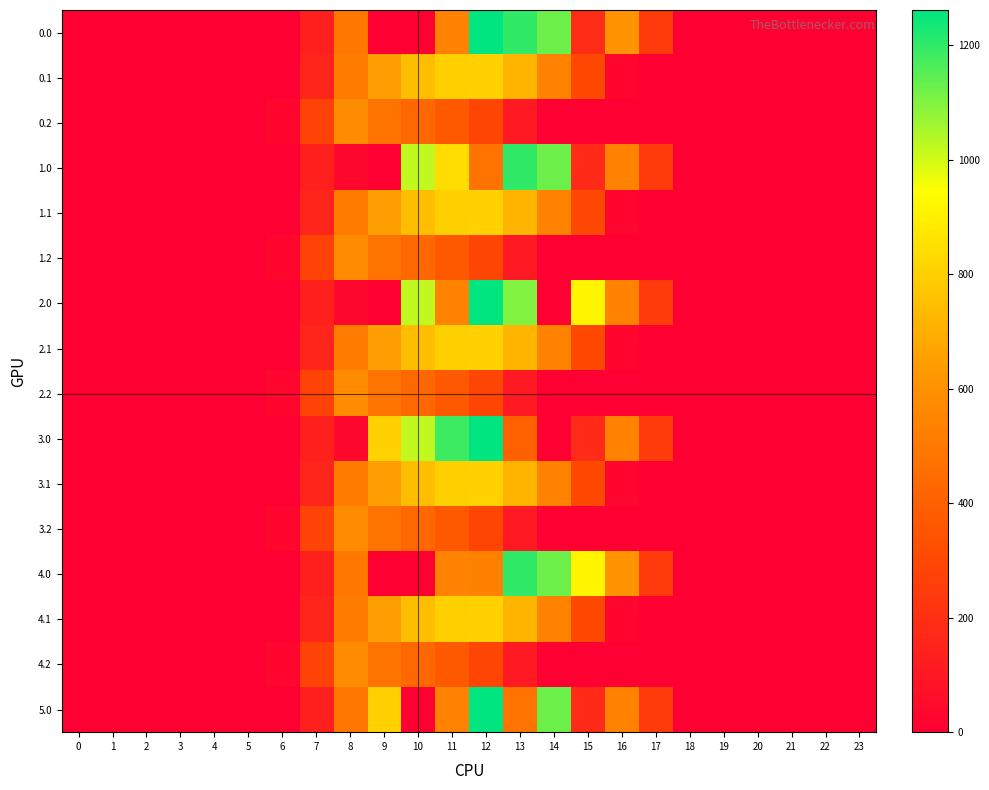

Is it true that 1.1 equals 1082.8 at 12?

False